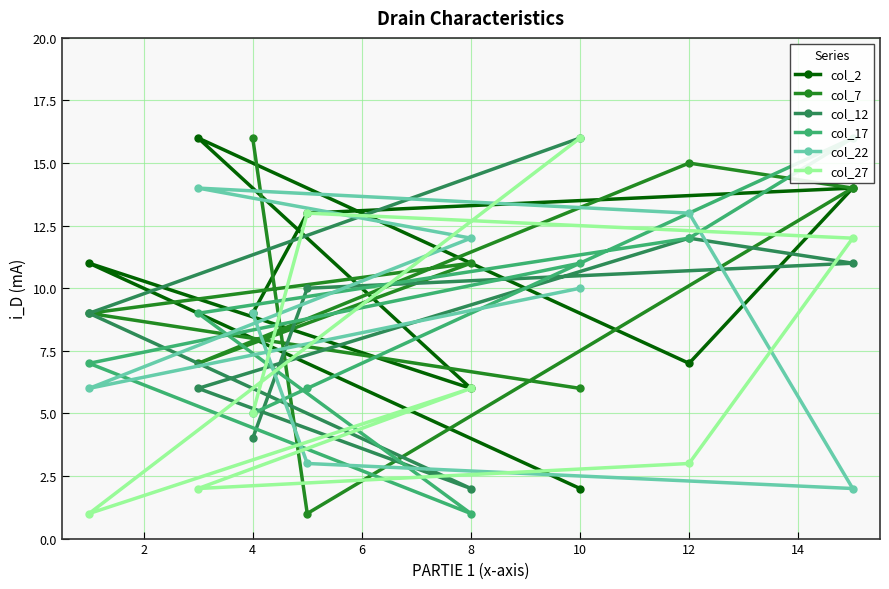

In col_7, how many points are lower than both neighbors (excluding endpoints)?

2